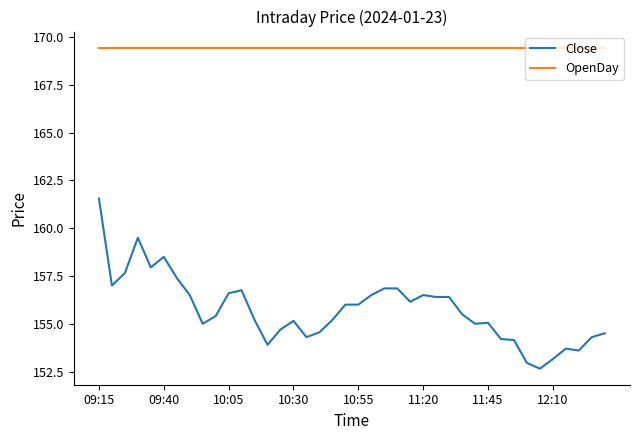

Which series has the largest total across all categories?

OpenDay